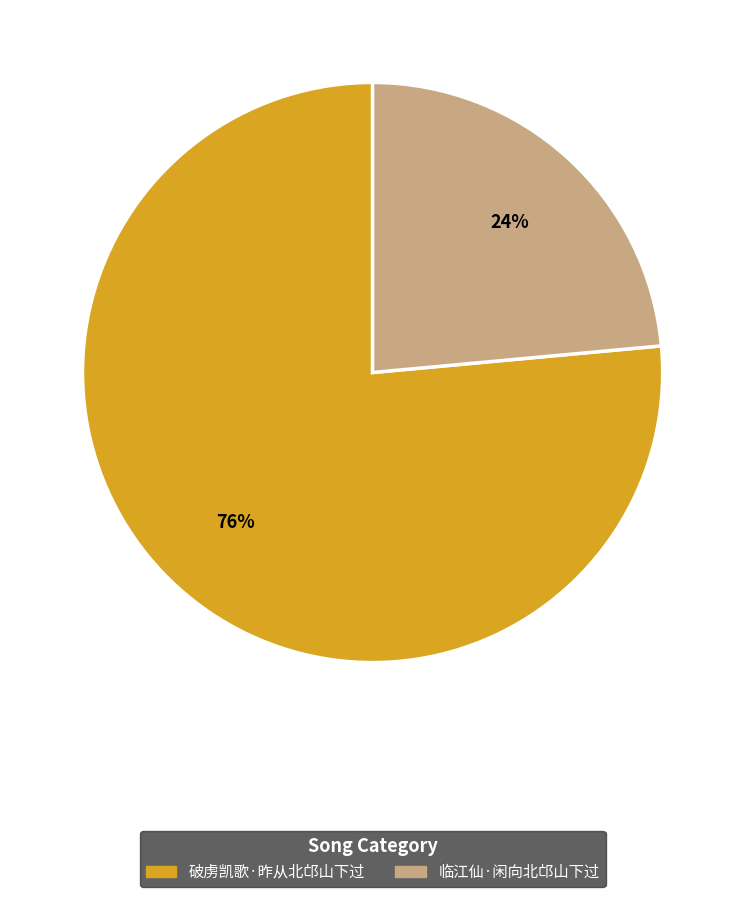

Count the number of slices in the pie.

2